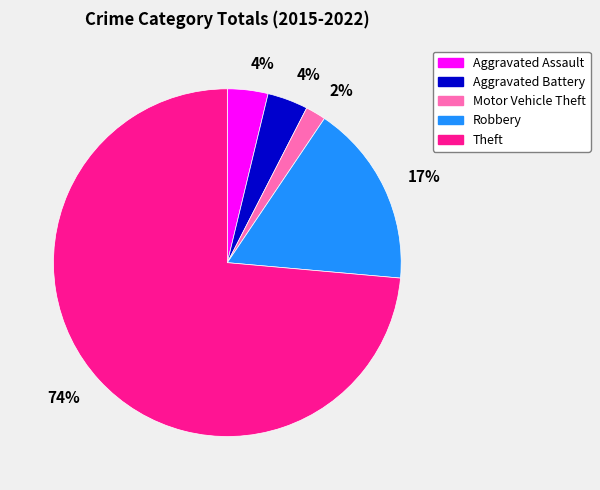

Is there any slice that represents more than half of the pie?

Yes